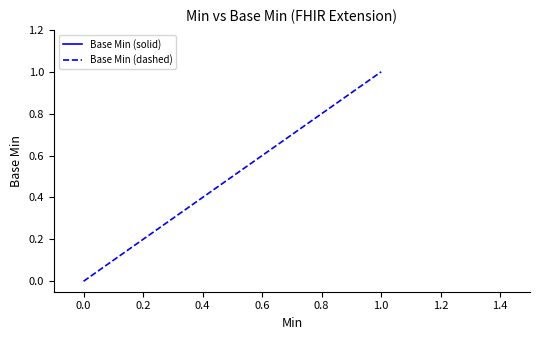

List the series in order of their peak value, lowest first.

Base Min (solid), Base Min (dashed)